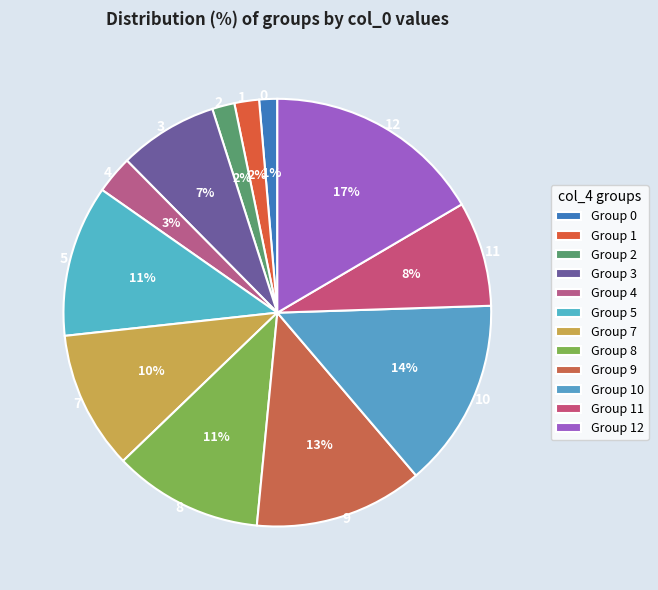

The 11 slice represents 21% of the pie. True or false?

False